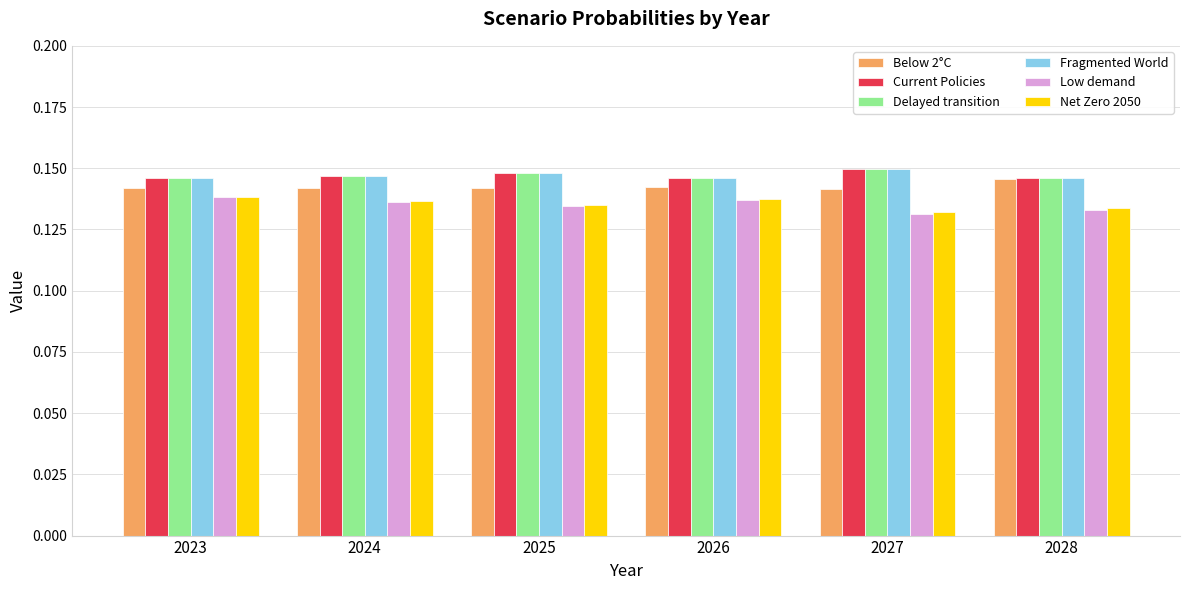

What is the sum of all Delayed transition values?

0.9